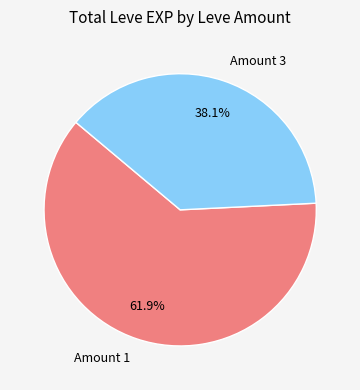

To the nearest percent, what is the difference between the largest and smallest slice percentages?

24%